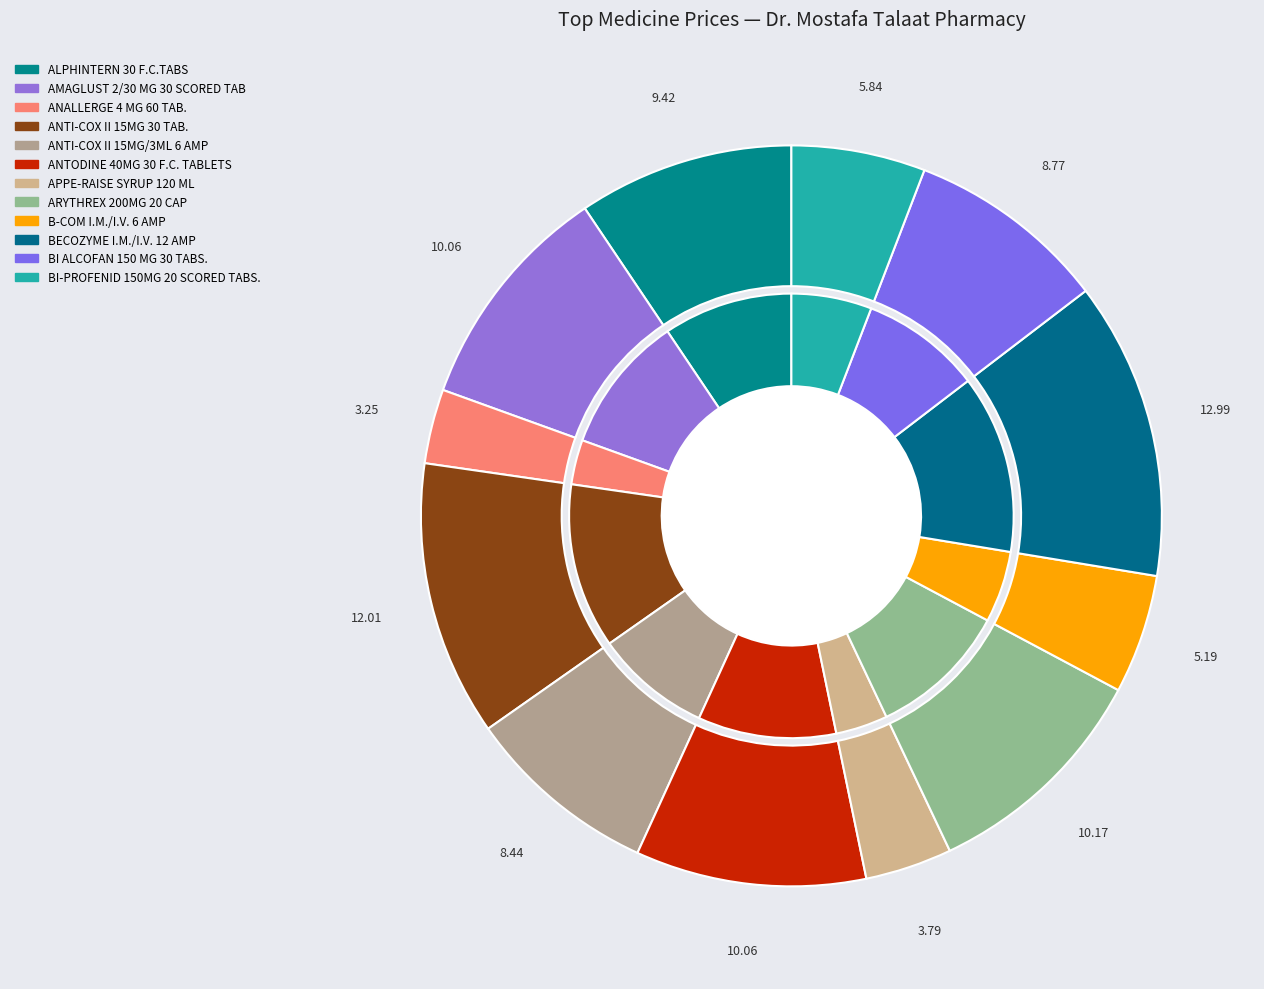

Does APPE-RAISE SYRUP 120 ML represent more than half of the total?

No